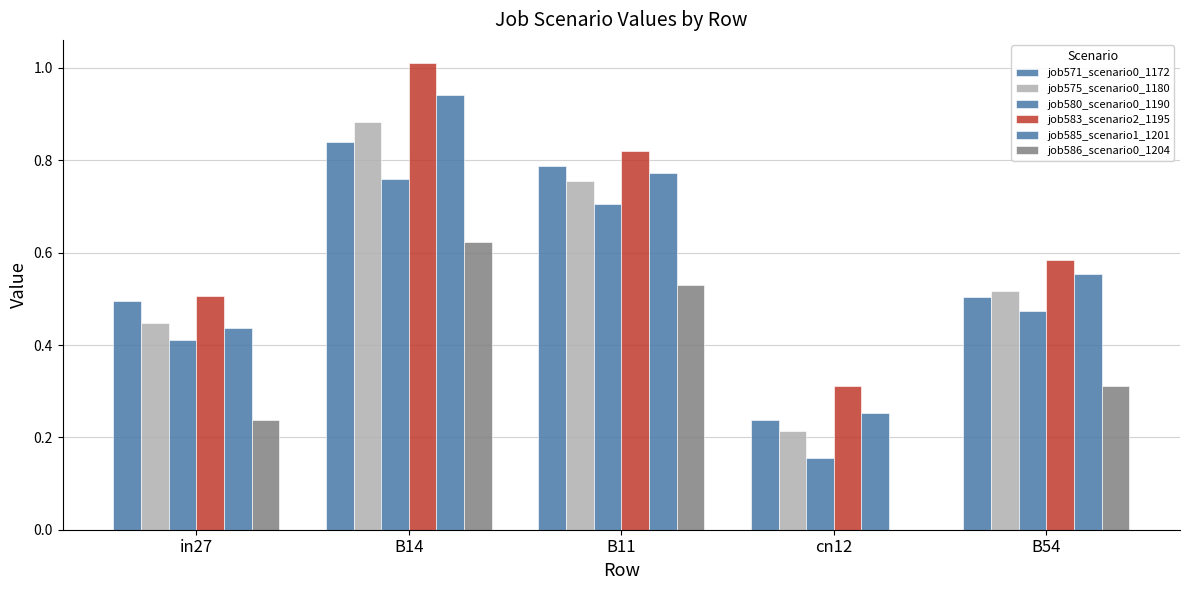

What is the difference between the maximum and minimum values in the job583_scenario2_1195 series?

0.7